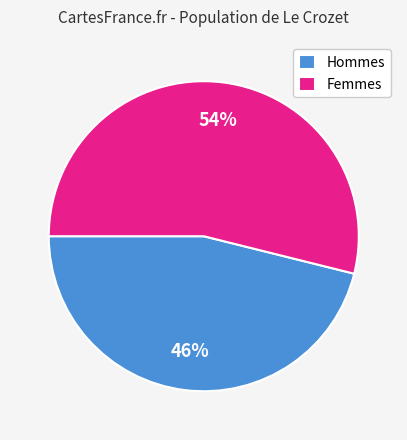

What percentage is the Hommes slice, to the nearest percent?

46%